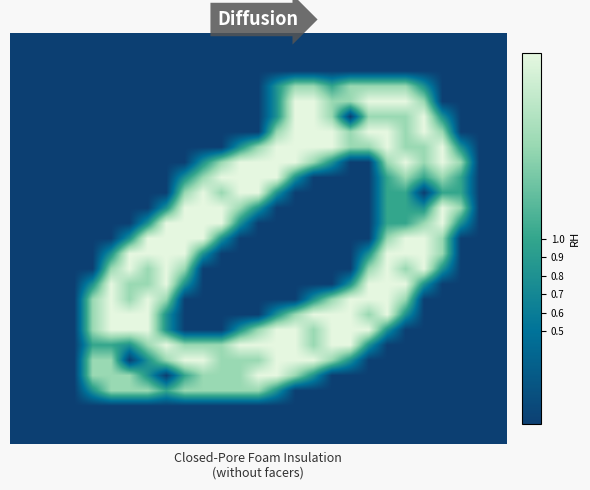

Count the number of data series in this chart.

27